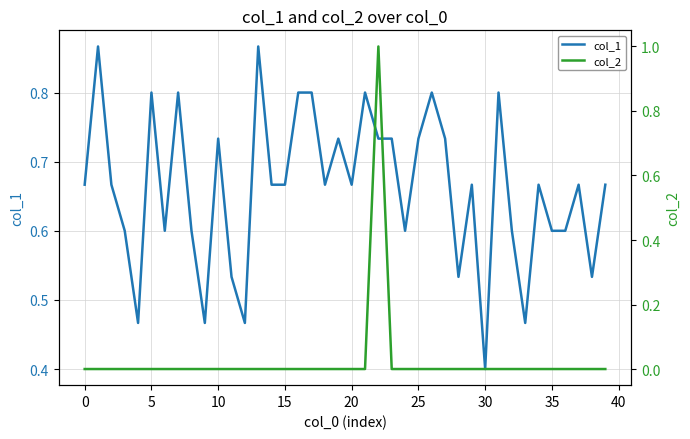

Is the value of col_1 at 30 greater than the value of col_2 at 12?

Yes